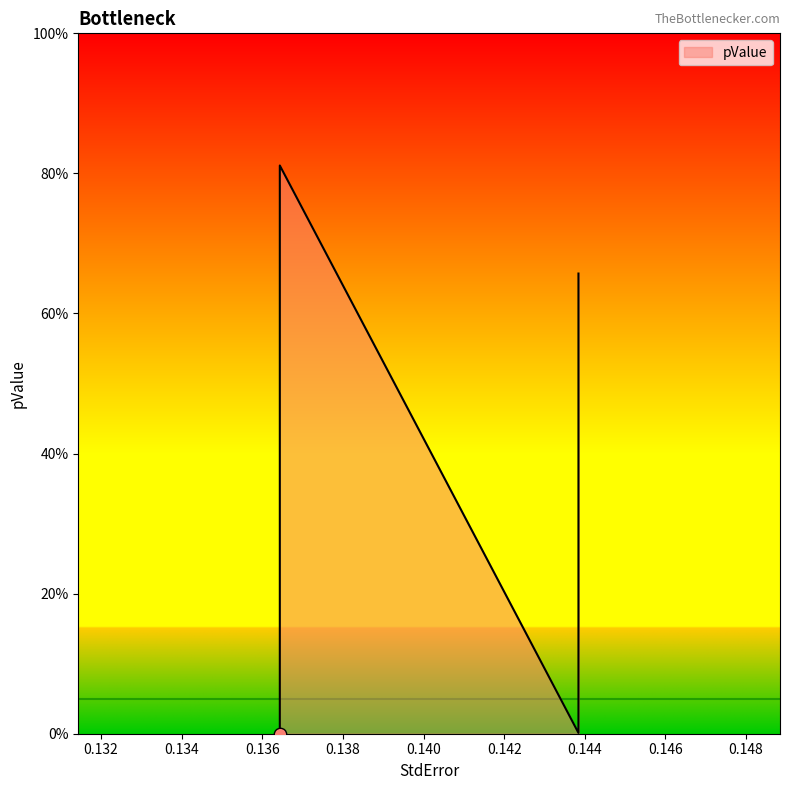

Between 0.136433689803082 and 0.1438430811021149, which is larger?

0.1438430811021149